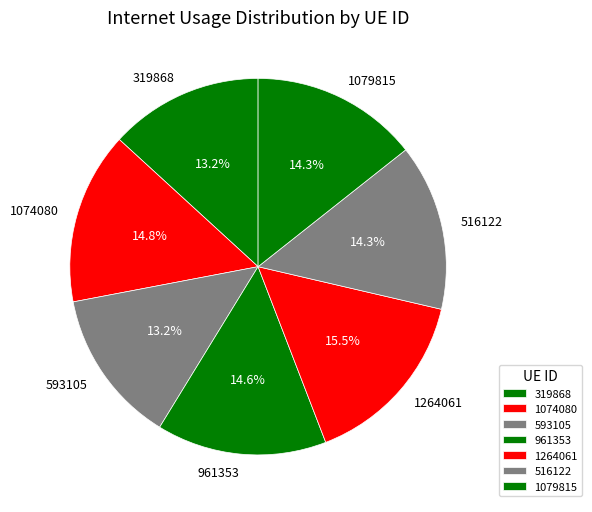

To the nearest percent, what portion does 516122 represent?

14%